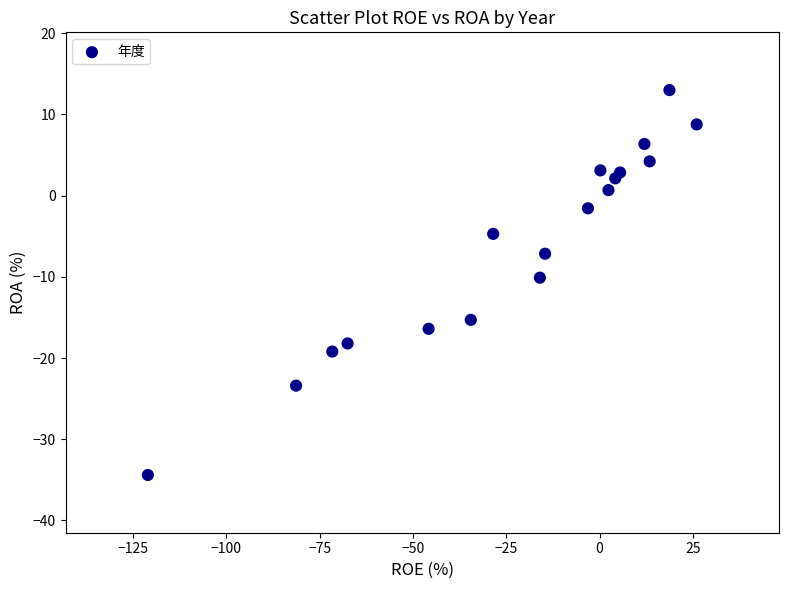

What is the range of Y values (max minus min)?

47.4